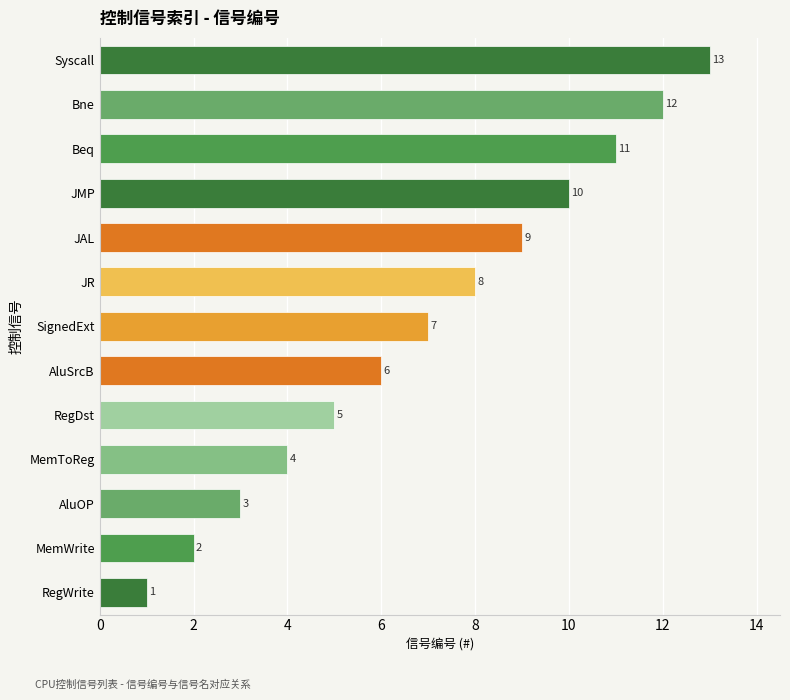

What is the greatest value displayed?

13